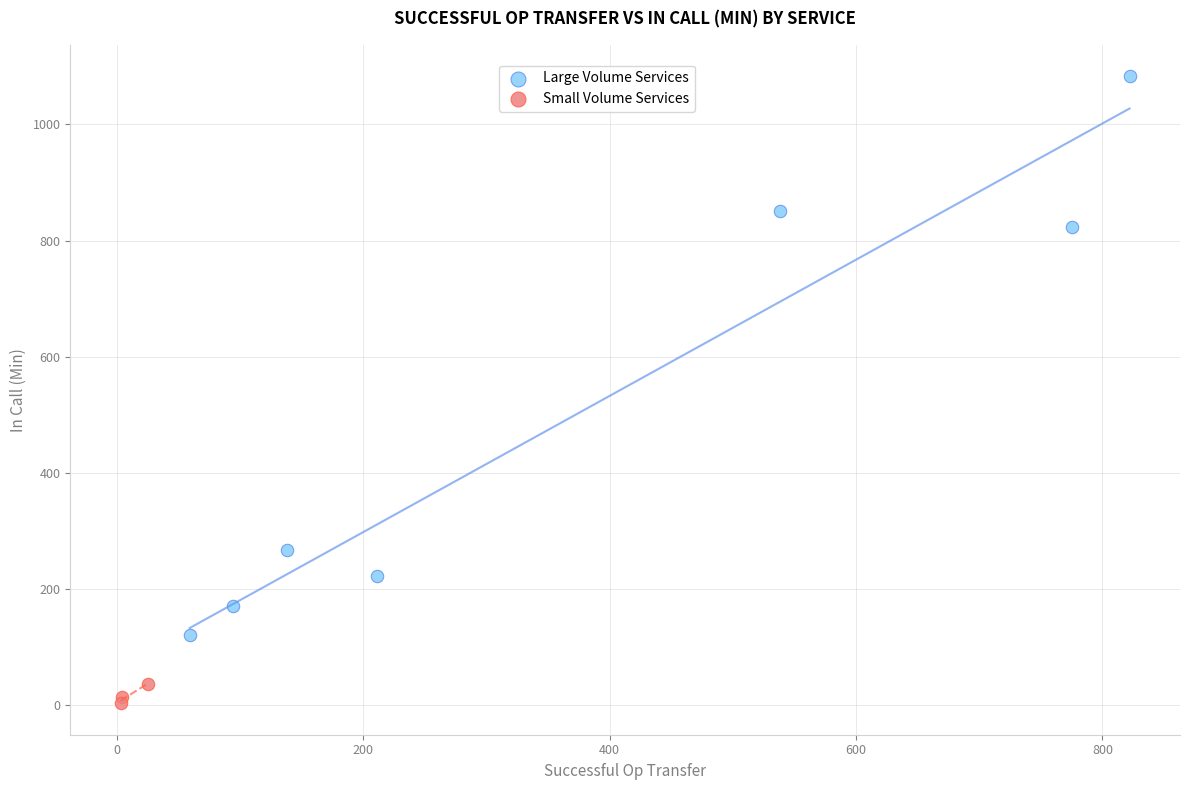

What are all the series names shown in the legend?

Large Volume Services, Small Volume Services